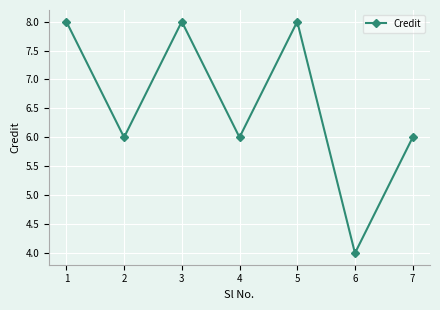

Reading left to right, transcribe all the data shown in this chart.

1=8	2=6	3=8	4=6	5=8	6=4	7=6